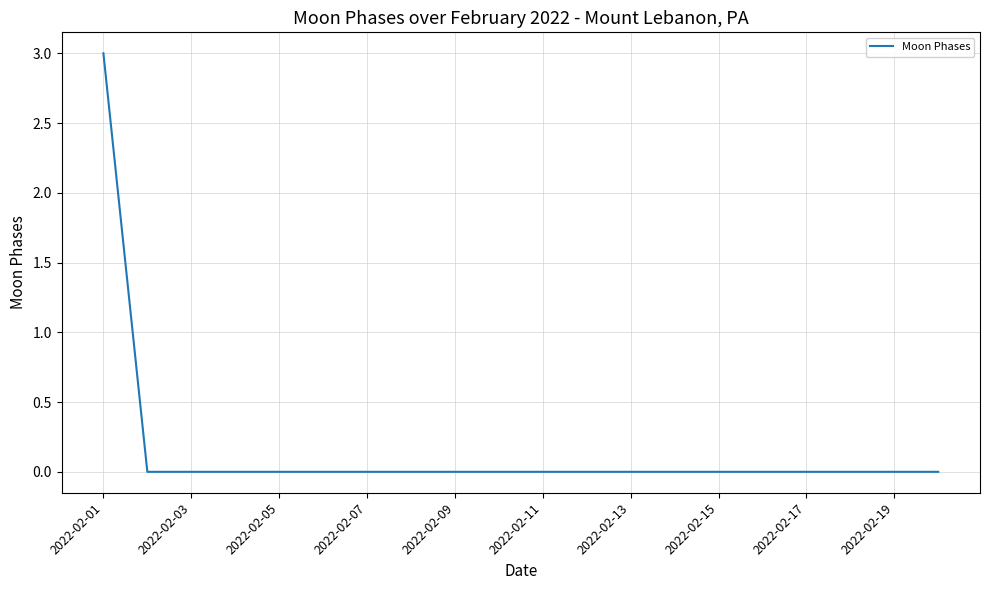

What is the maximum value shown in the chart?

3